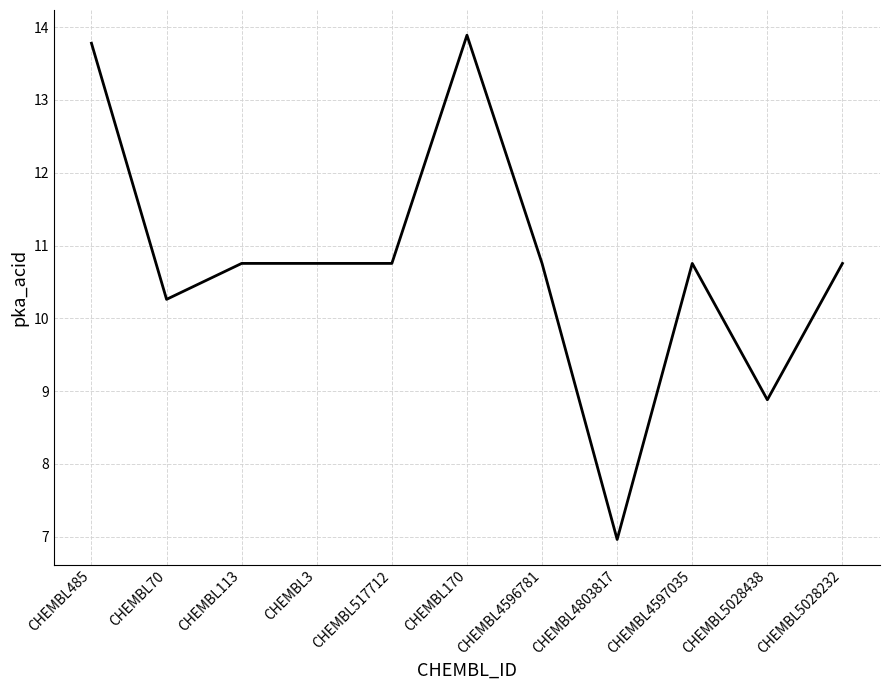

At which category does the data reach its first local valley?

CHEMBL70